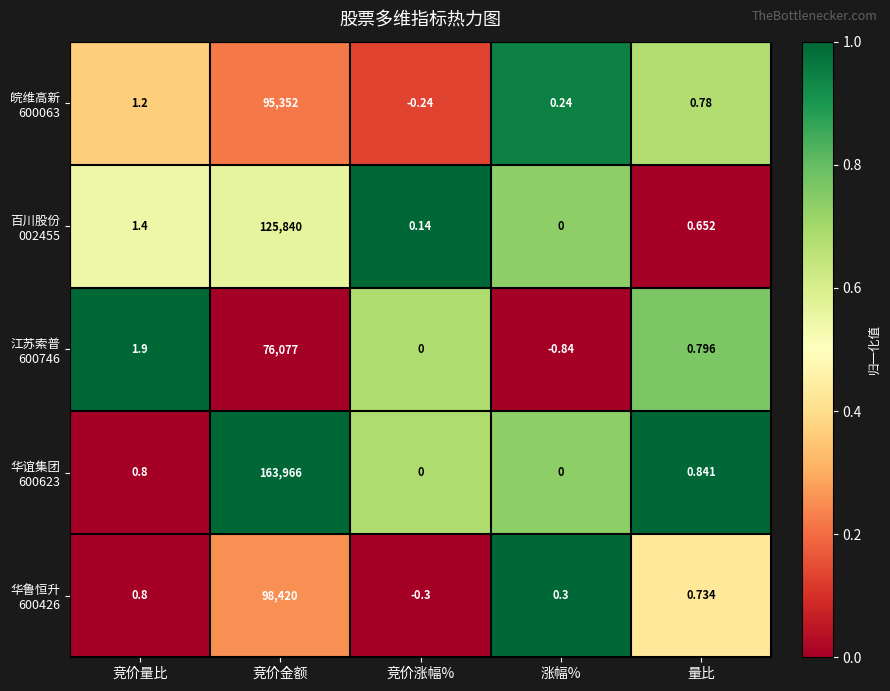

At which category does the chart reach its peak across all series?

竞价金额